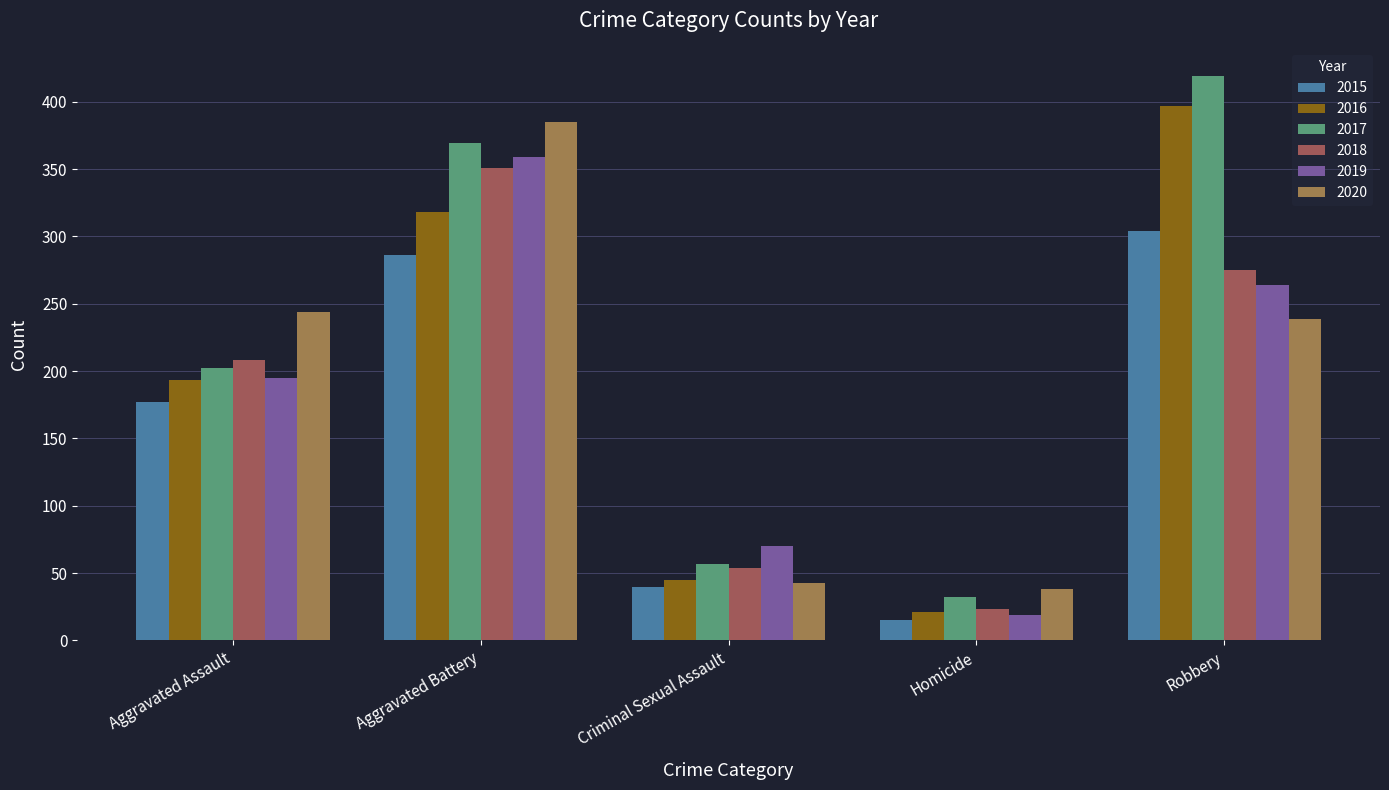

Which series has the largest total across all categories?

2017